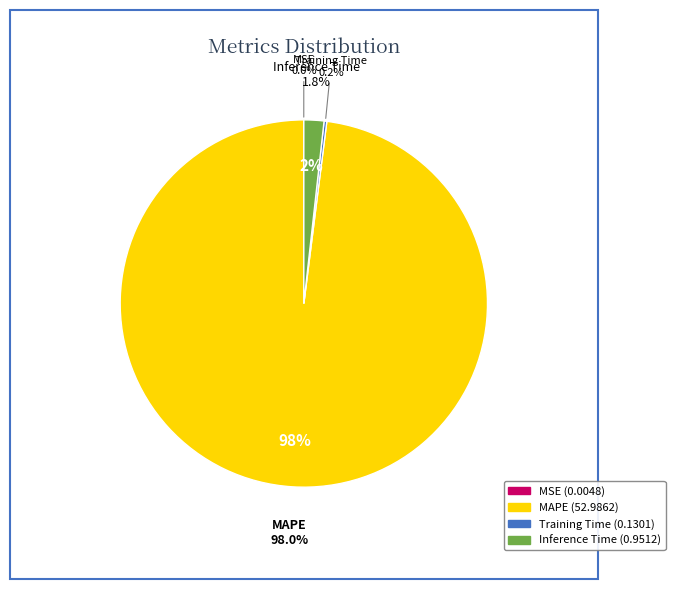

How many slices are in this pie chart?

4